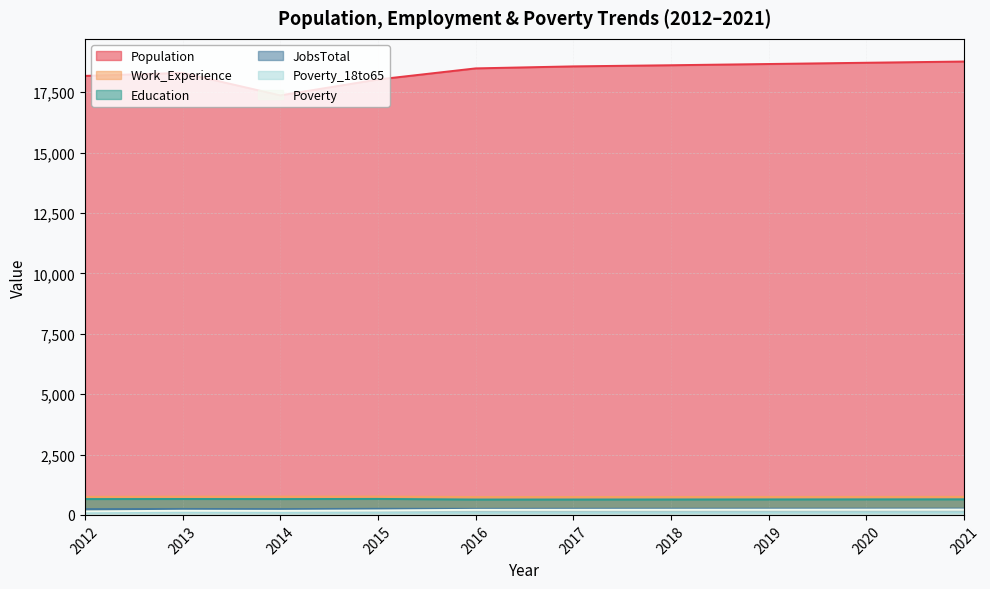

What are all the series names shown in the legend?

Population, Work_Experience, Education, JobsTotal, Poverty_18to65, Poverty